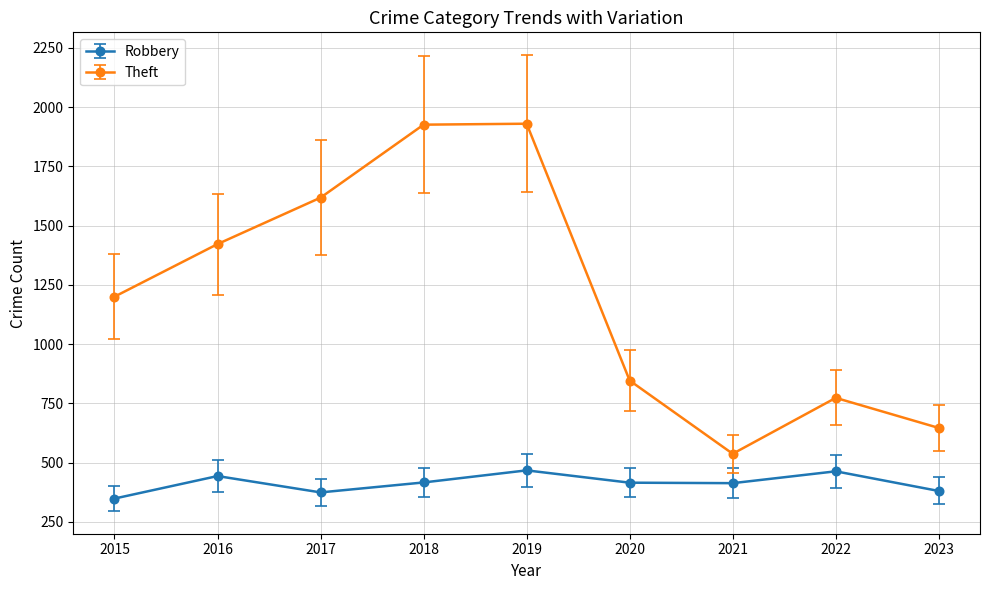

What is the minimum value for Robbery?

348